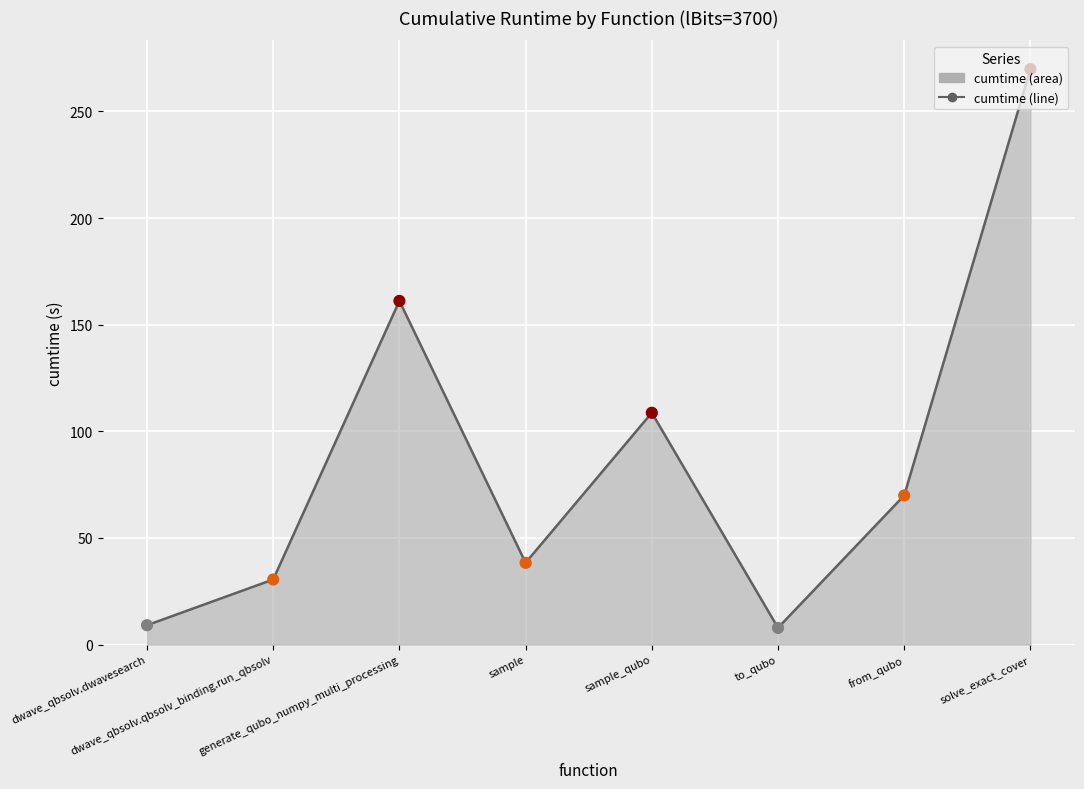

What is the change in value from sample to sample_qubo?

+70.4